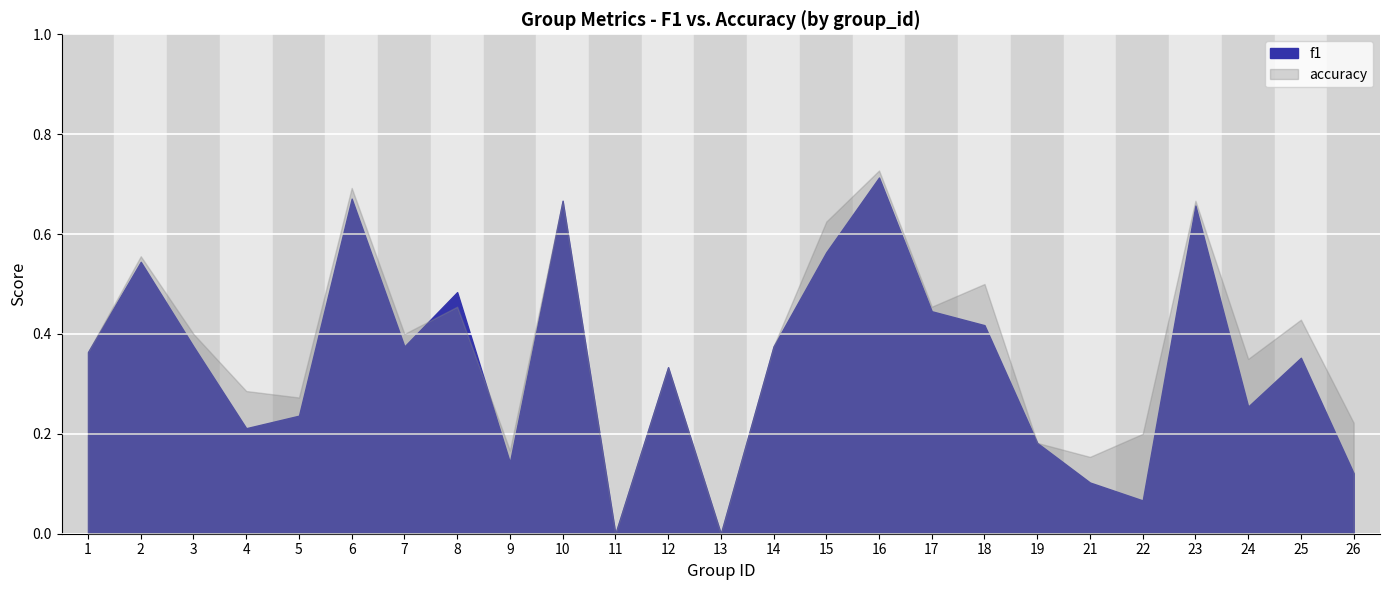

What is the sum of all accuracy values?

9.5